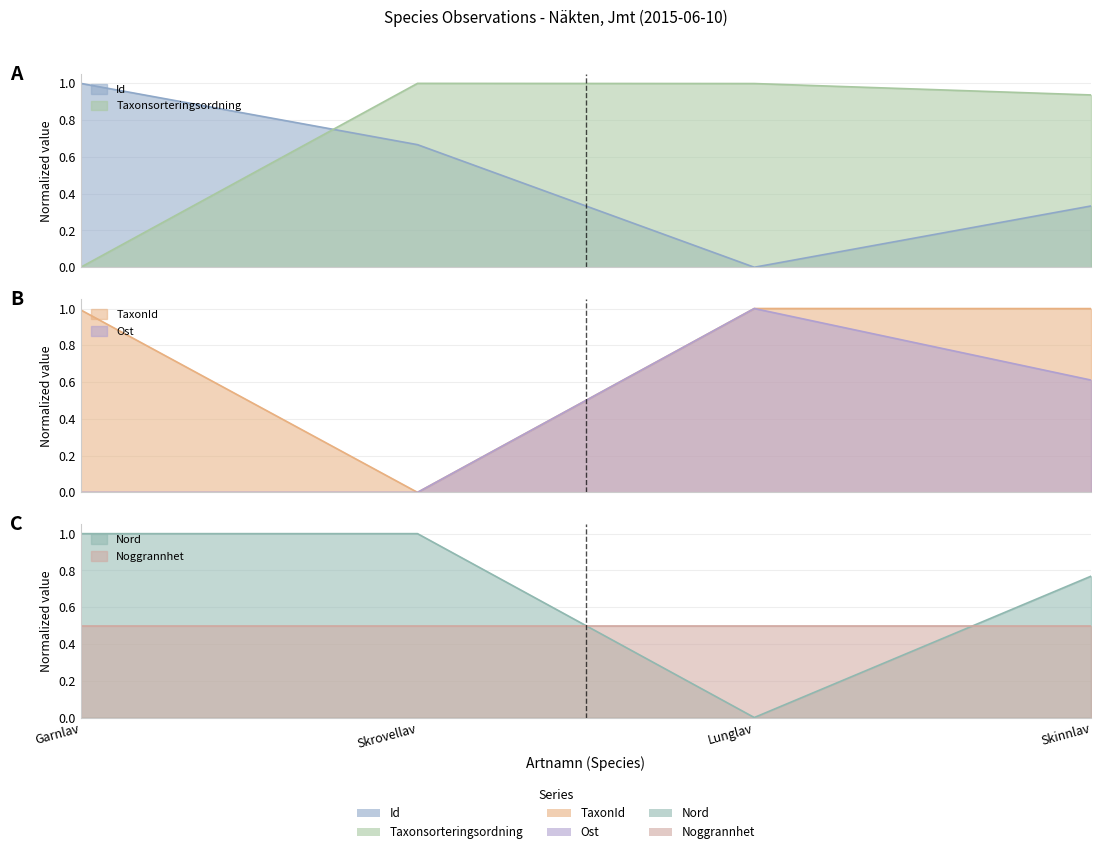

Which has a higher value, Lunglav or Skinnlav?

Skinnlav